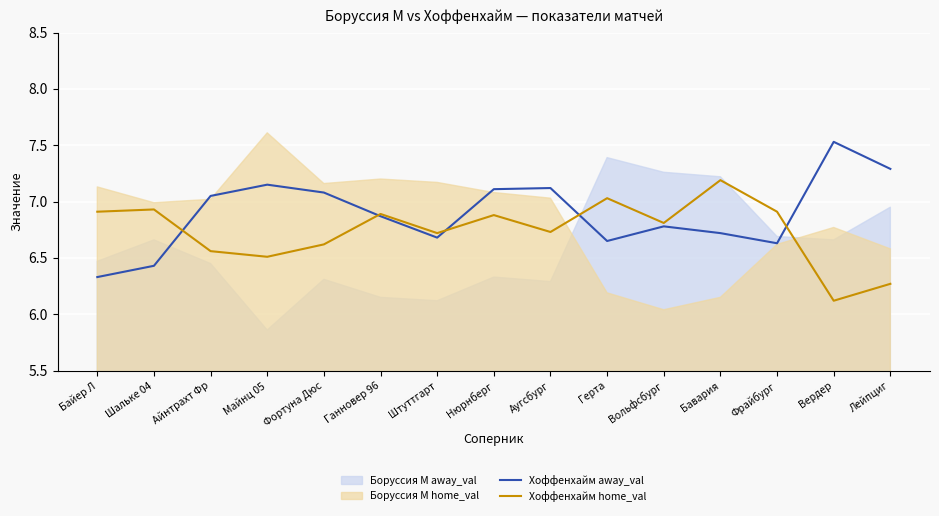

What is the difference between the maximum and minimum values in the Хоффенхайм home_val series?

1.1